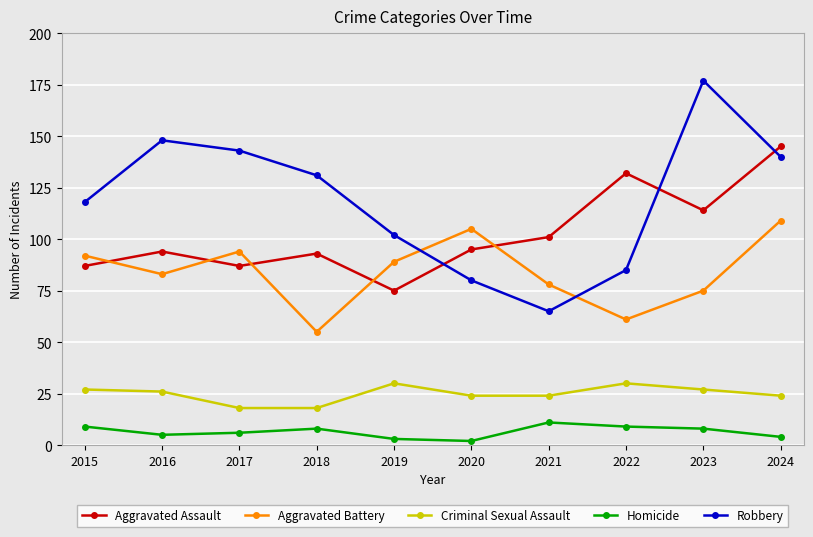

True or false: Robbery has more than 2 interior local peaks.

False